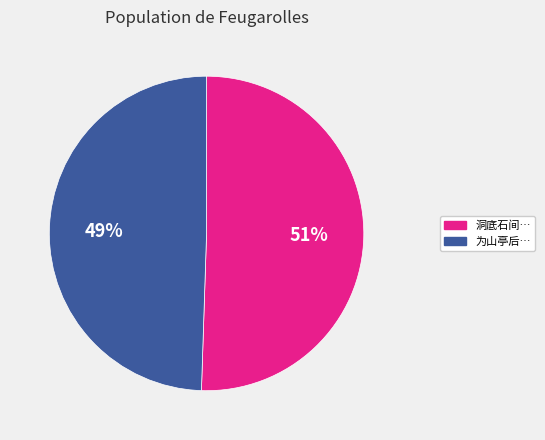

To the nearest percent, what is the average slice percentage?

50%